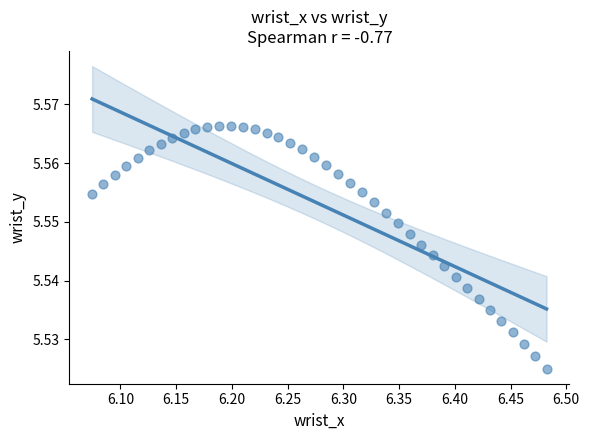

How many data points are displayed?

40